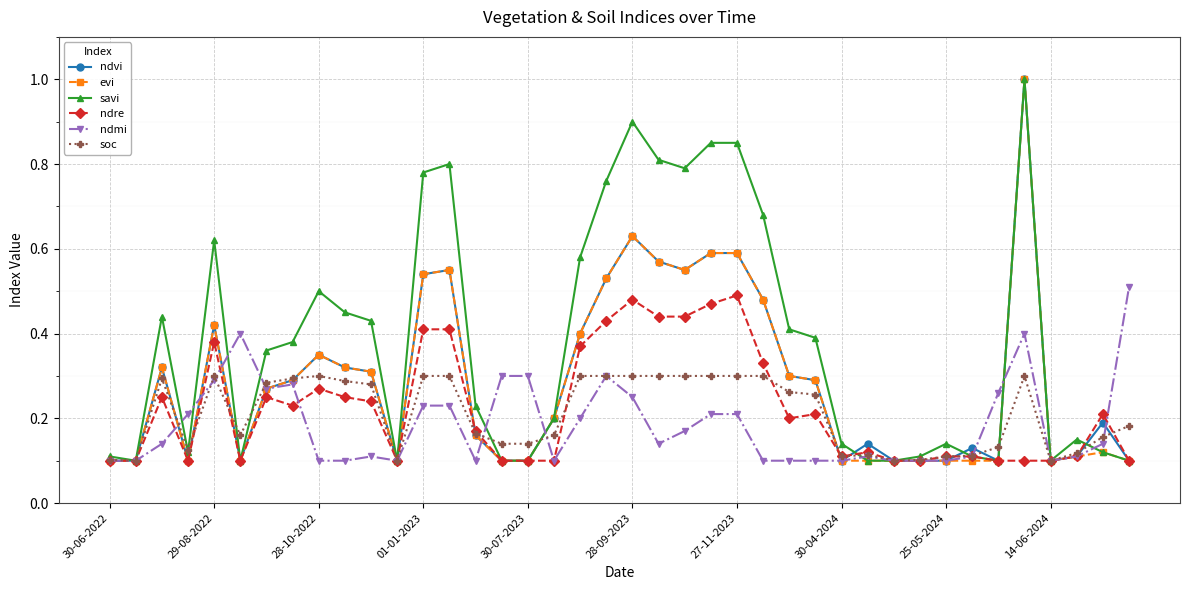

Which series has the largest total across all categories?

savi